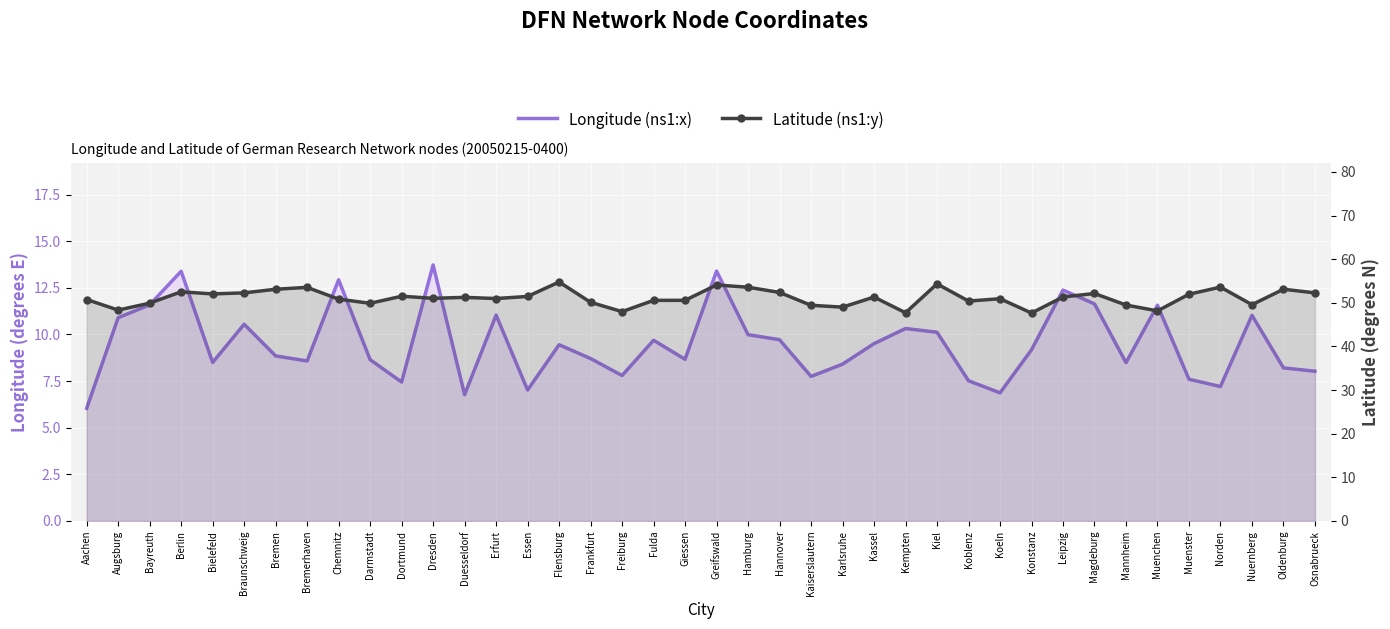

Where is the first local maximum for Latitude (ns1:y)?

Berlin